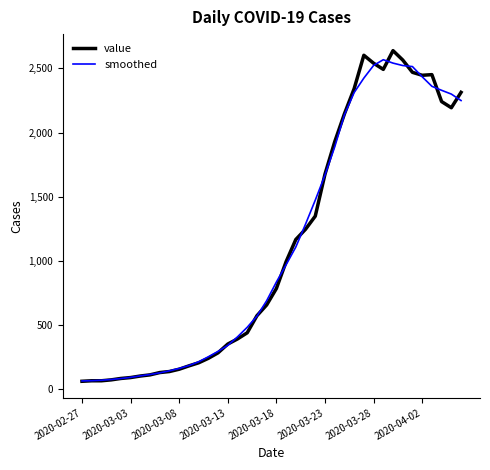

What is the smallest value displayed?

61.0